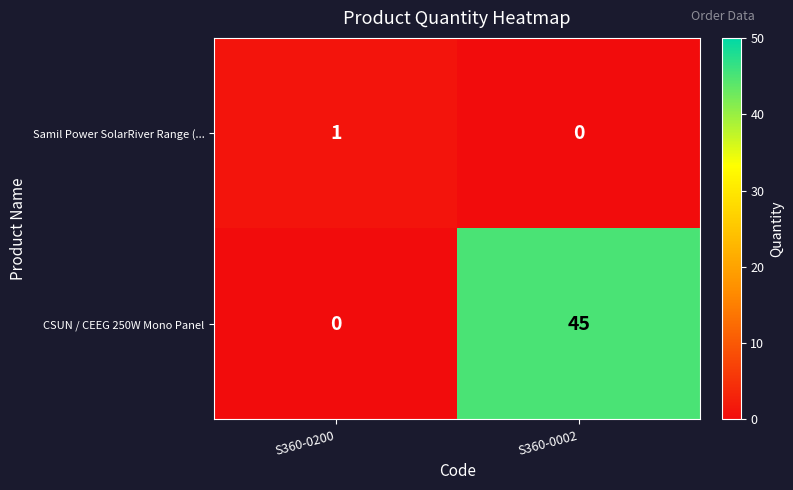

Which category has the highest value across all series?

S360-0002